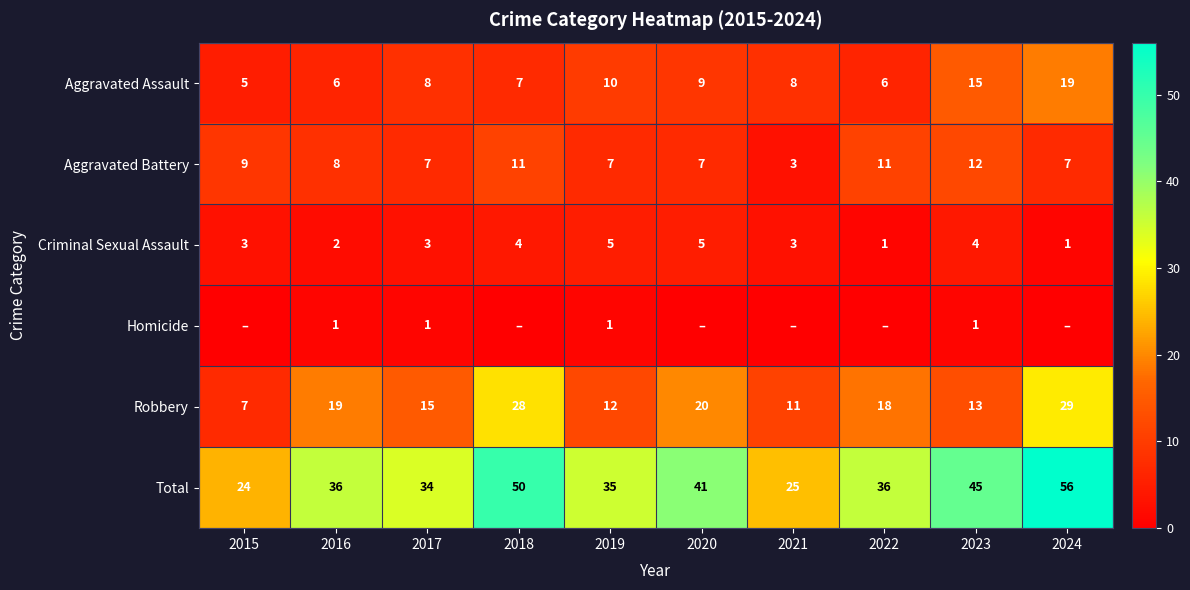

At which category is the sum across all series the highest?

2024